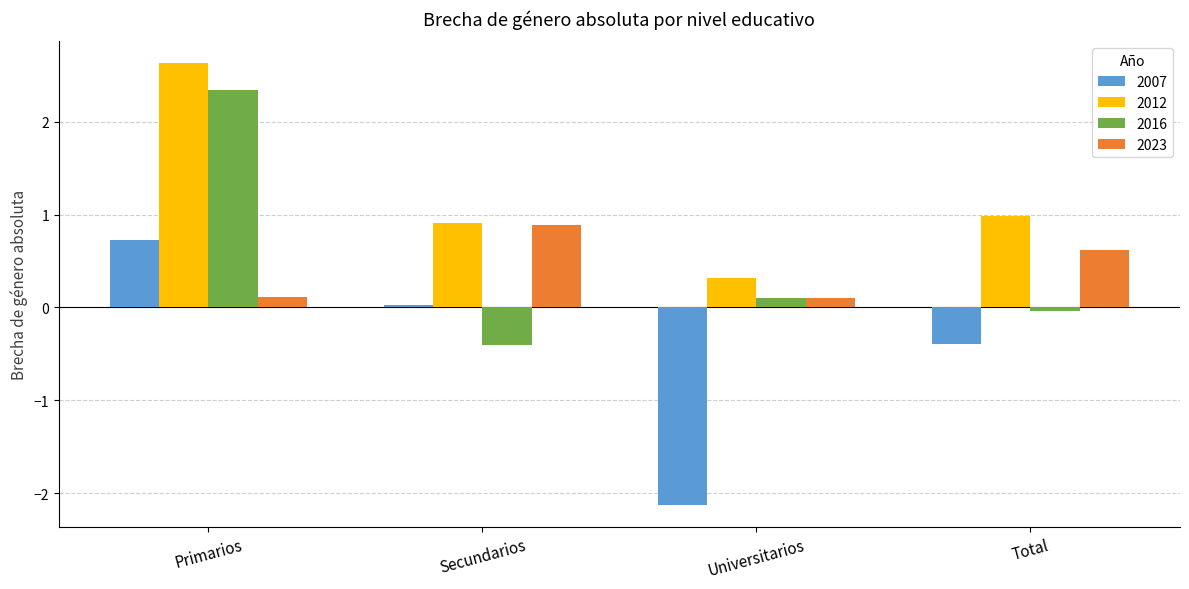

Is it true that 2012 equals 1.0 at Total?

True